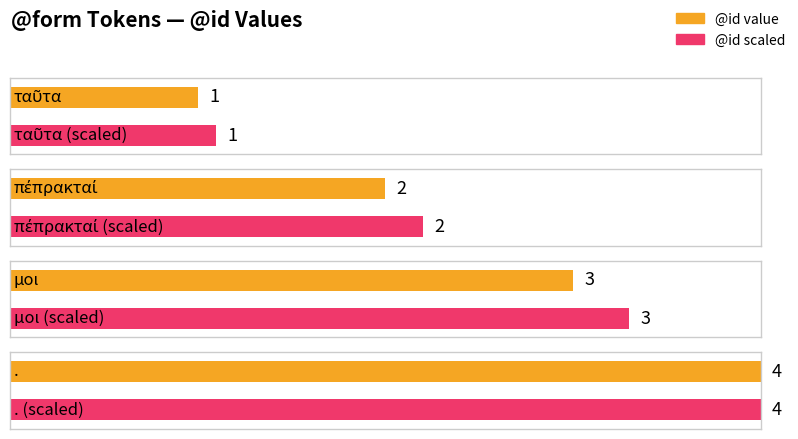

What is the smallest value displayed?

1